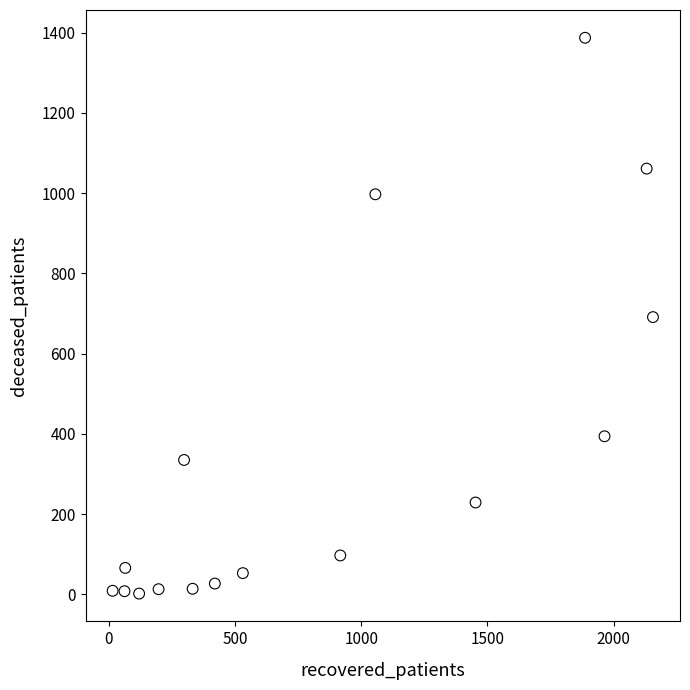

What is the range of X values (max minus min)?

2141